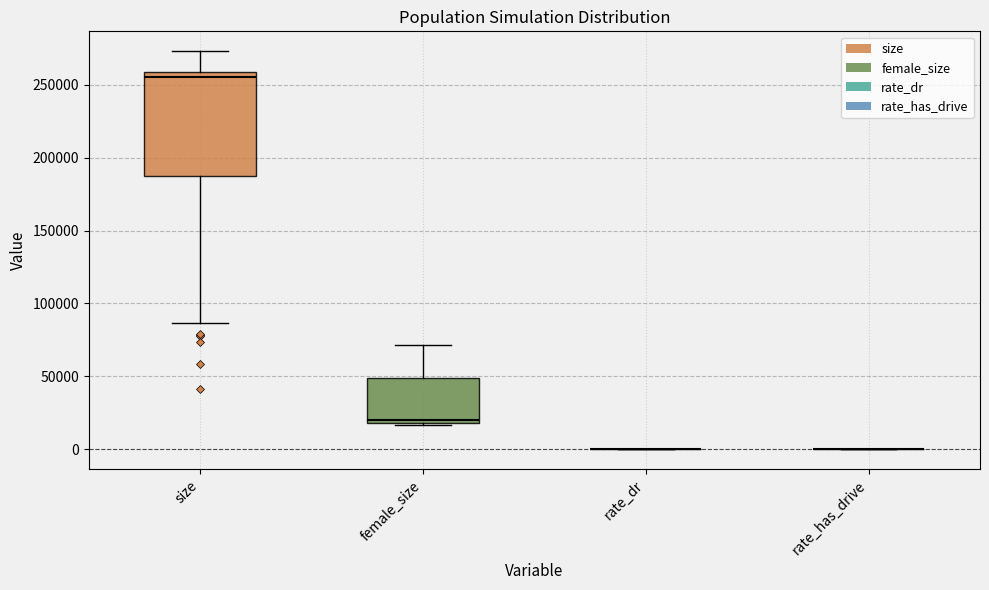

Comparing the boxes themselves (not the whiskers), which one is the tallest?

size